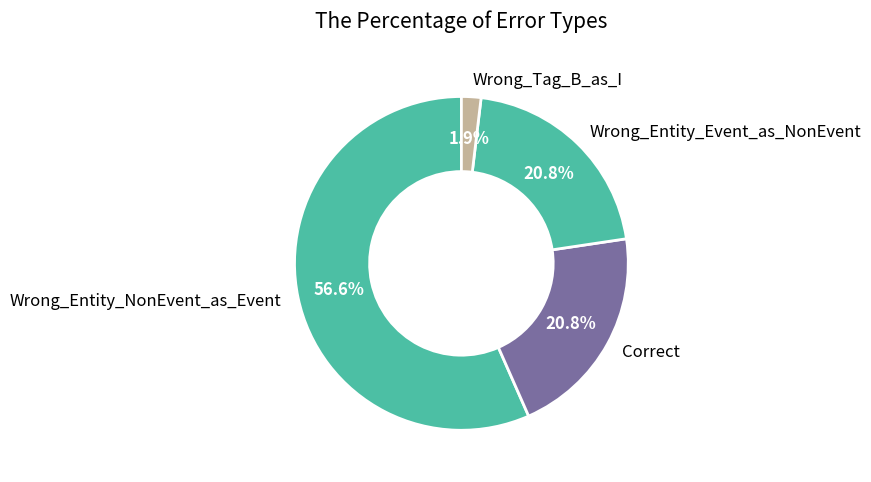

What percentage is the Wrong_Entity_Event_as_NonEvent slice, to the nearest percent?

21%